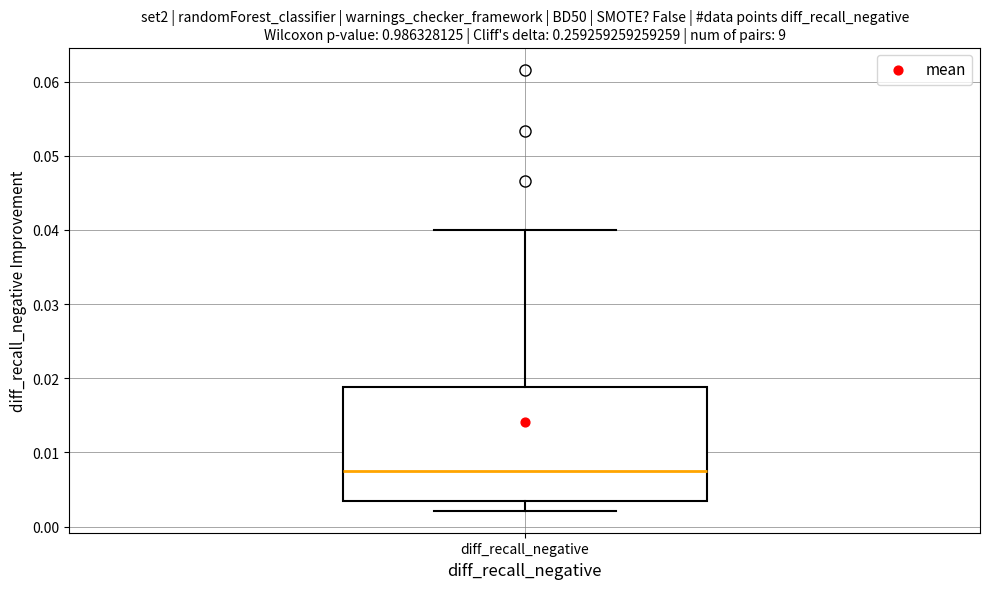

Read this box plot against the y-axis: the position of the median line, the range covered by the box, and the ends of both whiskers. The values are not printed on the chart, so give them approximately, as read against the axis.

median 0.008, box 0.003 to 0.019, whiskers 0.002 to 0.040